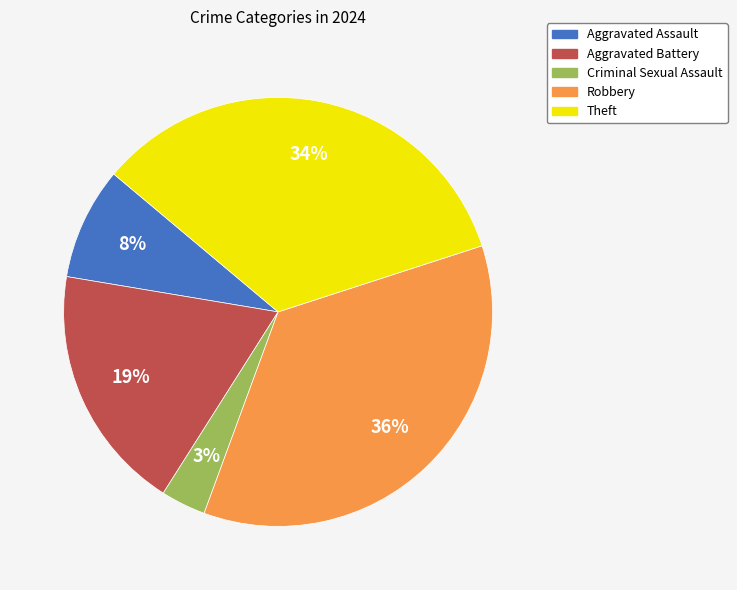

To the nearest percent, what percentage of the pie is Aggravated Assault?

8%